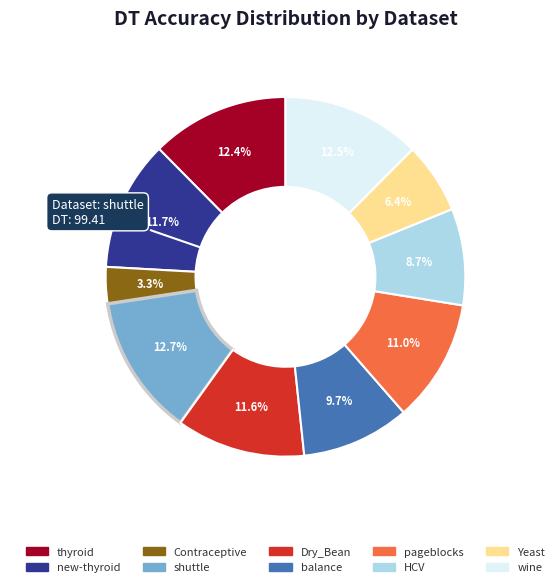

What percentage is NOT represented by pageblocks?

89.0%